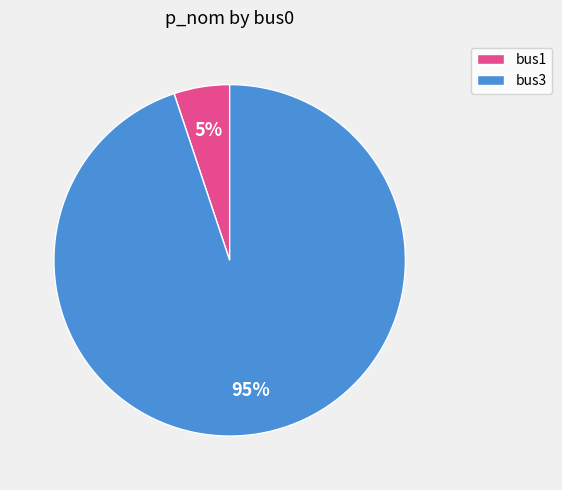

Which has a higher value, bus1 or bus3?

bus3